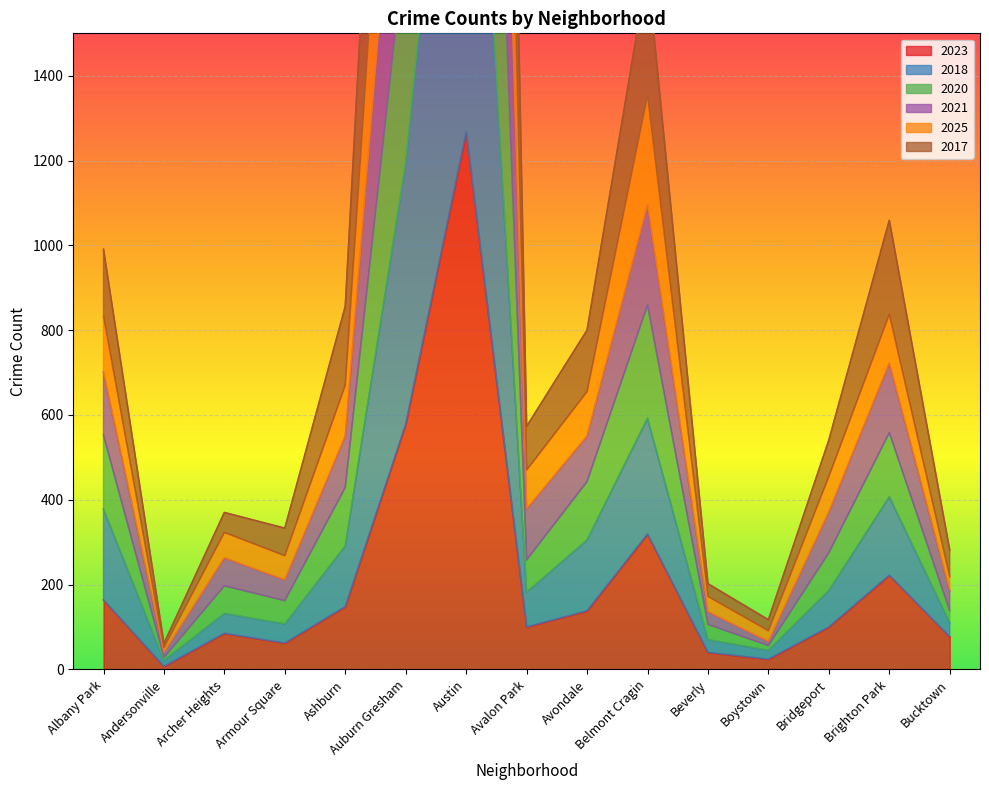

What is the difference between the 2020 values at Avalon Park and Archer Heights?

61